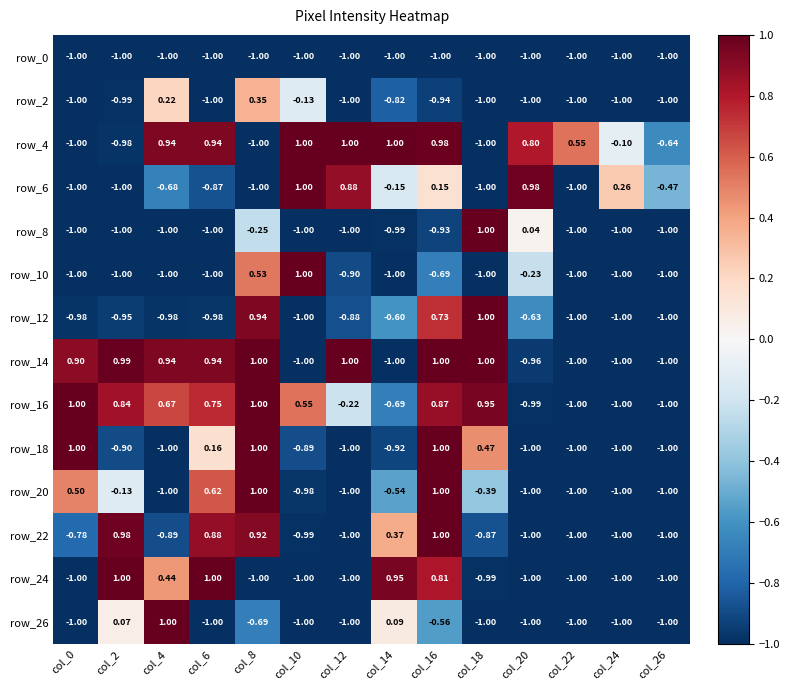

Is the value of row_10 at col_14 greater than the value of row_22 at col_0?

No